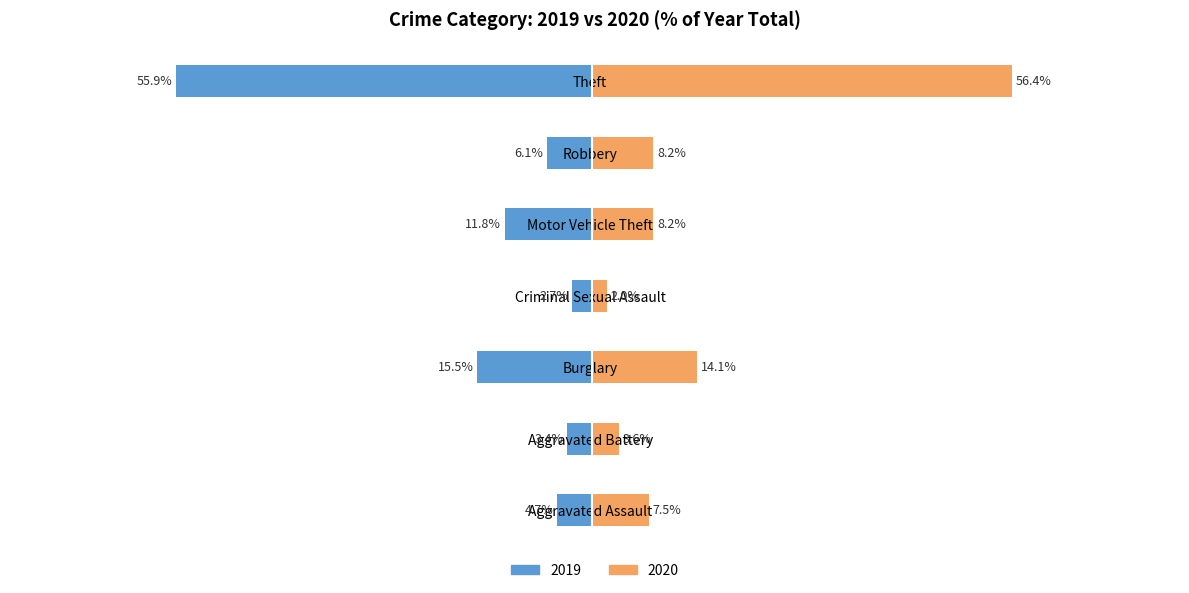

At which label does 2019 first exceed -6?

Aggravated Assault